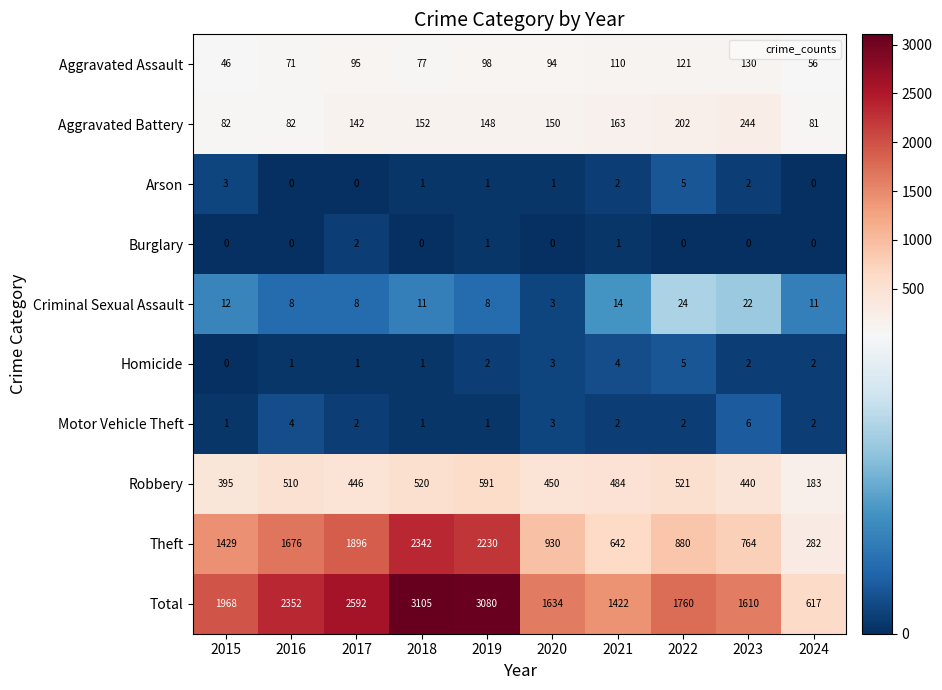

What is the difference between the Total values at 2024 and 2015?

1351